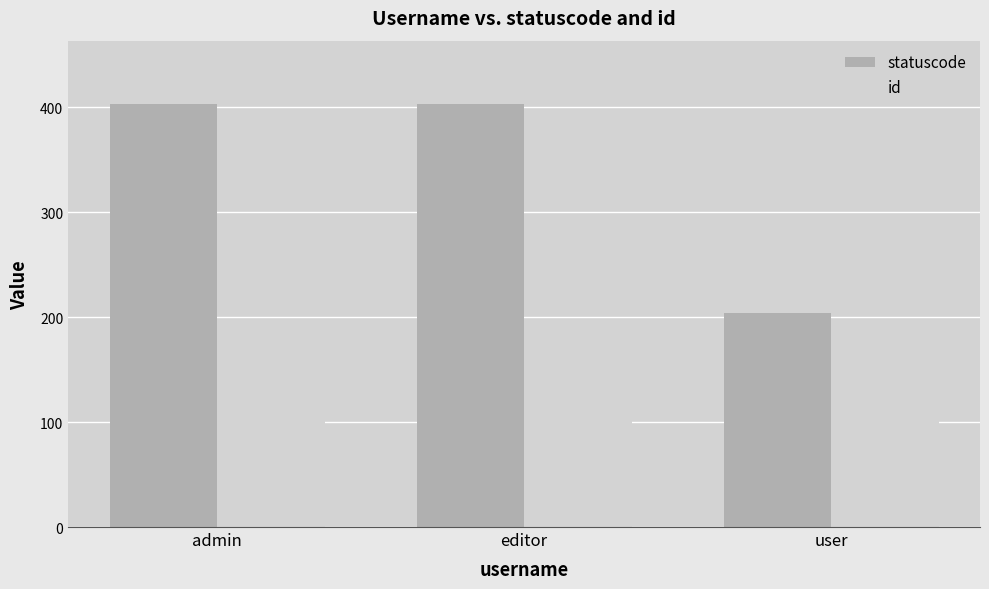

Reading left to right, transcribe all the data shown in this chart.

statuscode: 403	403	204
id: 118	118	118